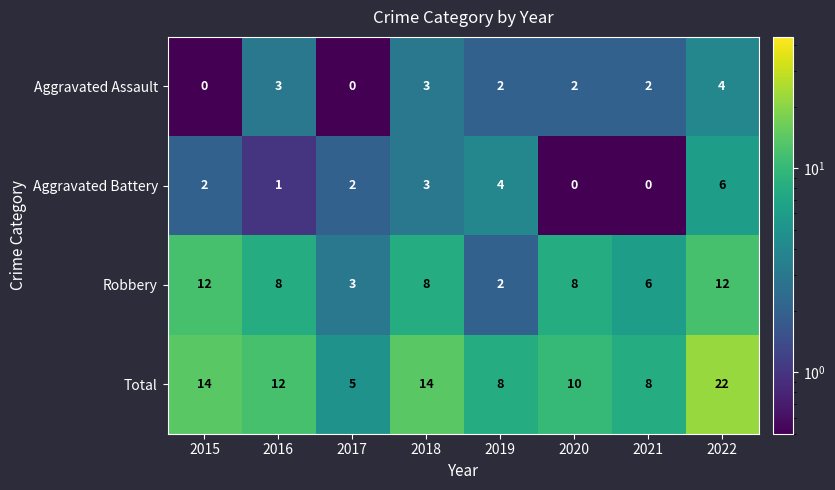

Is it true that Total equals 5 at 2017?

True